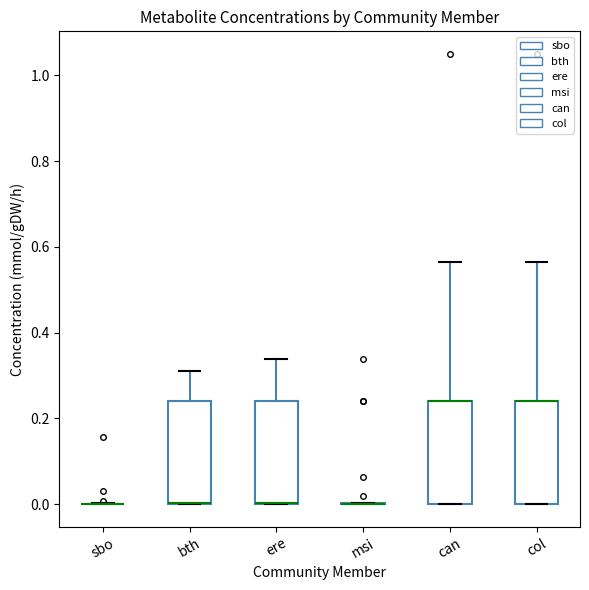

Reading left to right, read every box against the y-axis: the position of its median line, the range the box covers, and the ends of its whiskers. The values are not printed on the chart, so give them approximately, as read against the axis.

sbo: box collapsed to a line at 0.00, whiskers 0.00 to 0.00
bth: median 0.00 (drawn on the box's lower edge), box 0.00 to 0.24, whiskers 0.00 to 0.32
ere: median 0.00 (drawn on the box's lower edge), box 0.00 to 0.24, whiskers 0.00 to 0.34
msi: box collapsed to a line at 0.00, whiskers 0.00 to 0.00
can: median 0.24 (drawn on the box's upper edge), box 0.00 to 0.24, whiskers 0.00 to 0.56
col: median 0.24 (drawn on the box's upper edge), box 0.00 to 0.24, whiskers 0.00 to 0.56